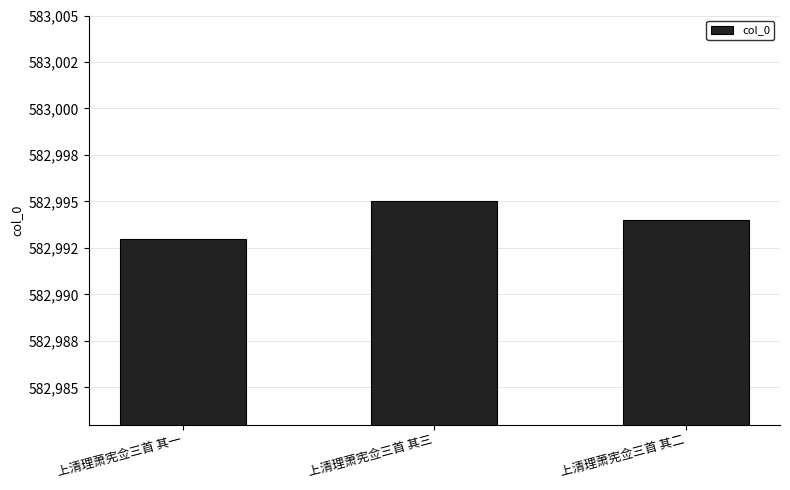

Are the bars horizontal?

No